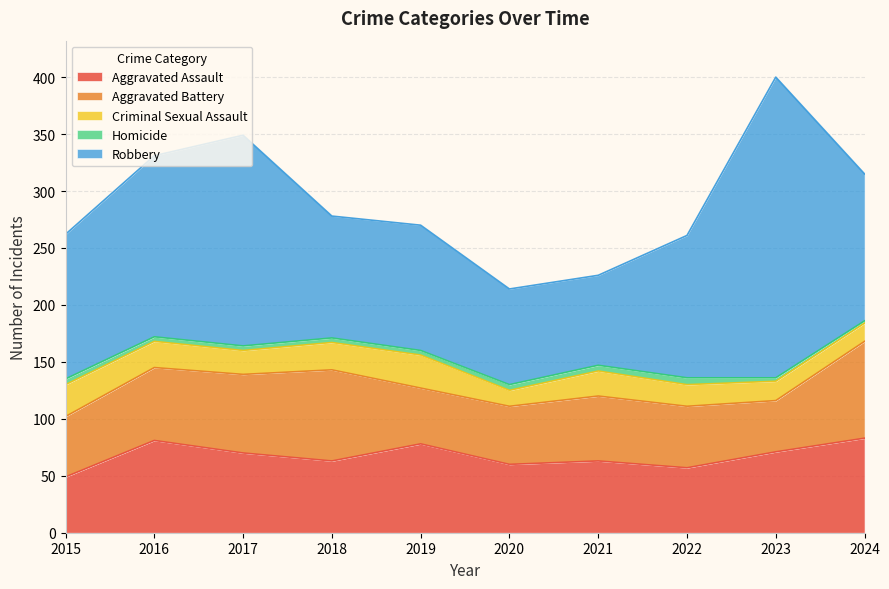

At which label does Aggravated Battery first exceed 57?

2016